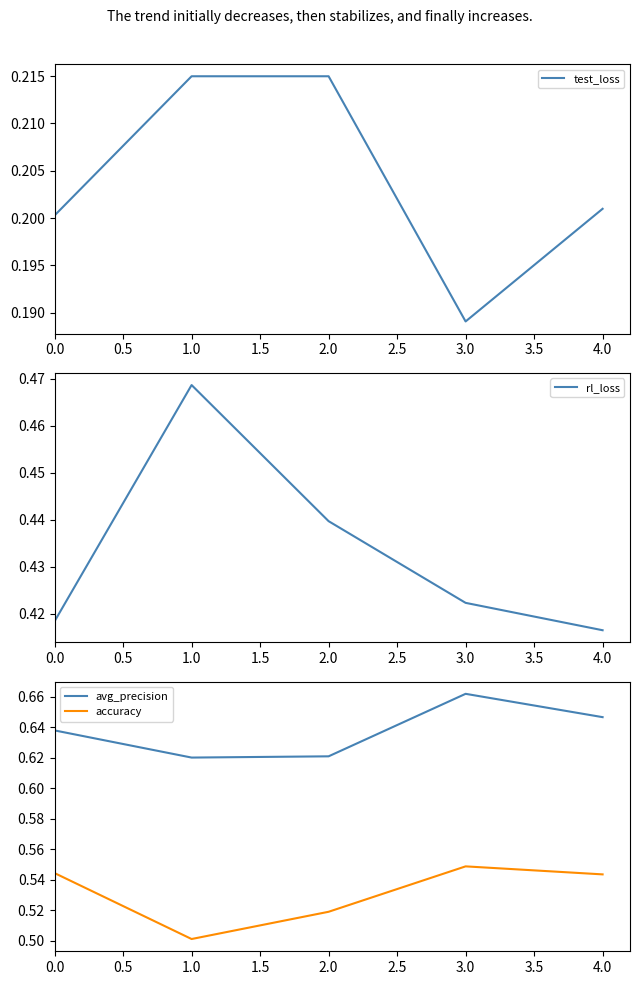

How many data points does each series have?

5